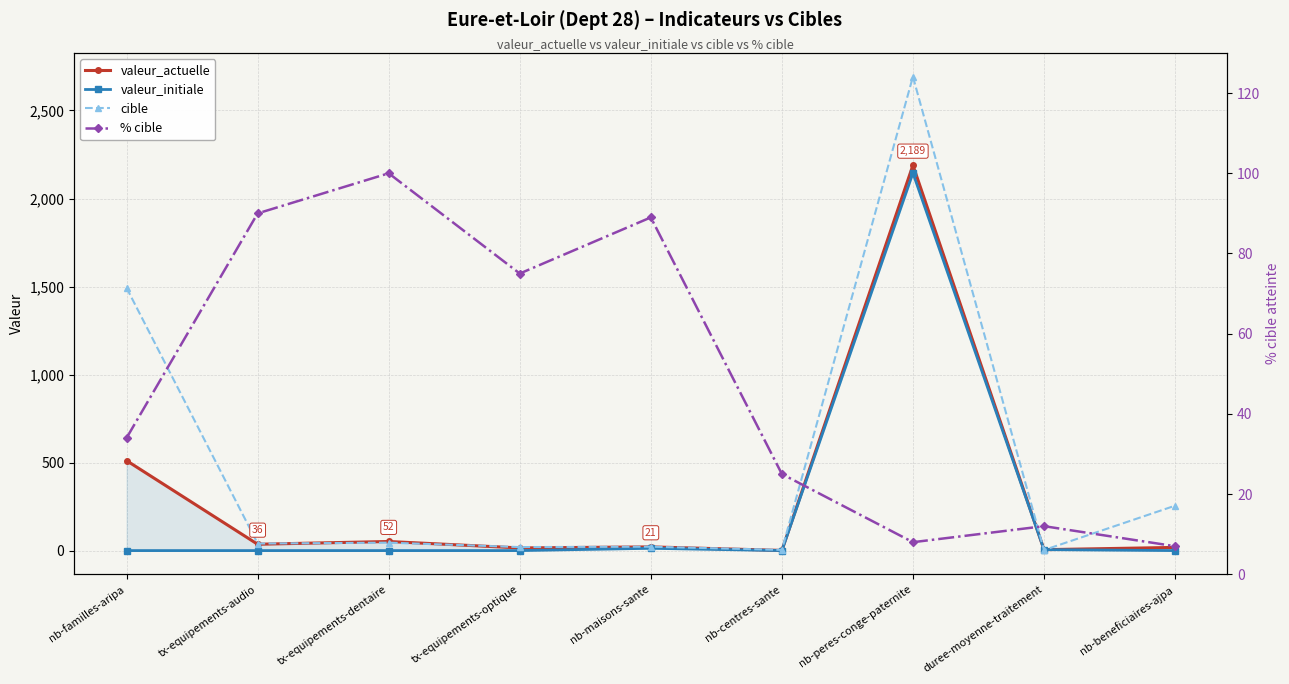

What is the difference between the valeur_initiale values at duree-moyenne-traitement and tx-equipements-dentaire?

5.5